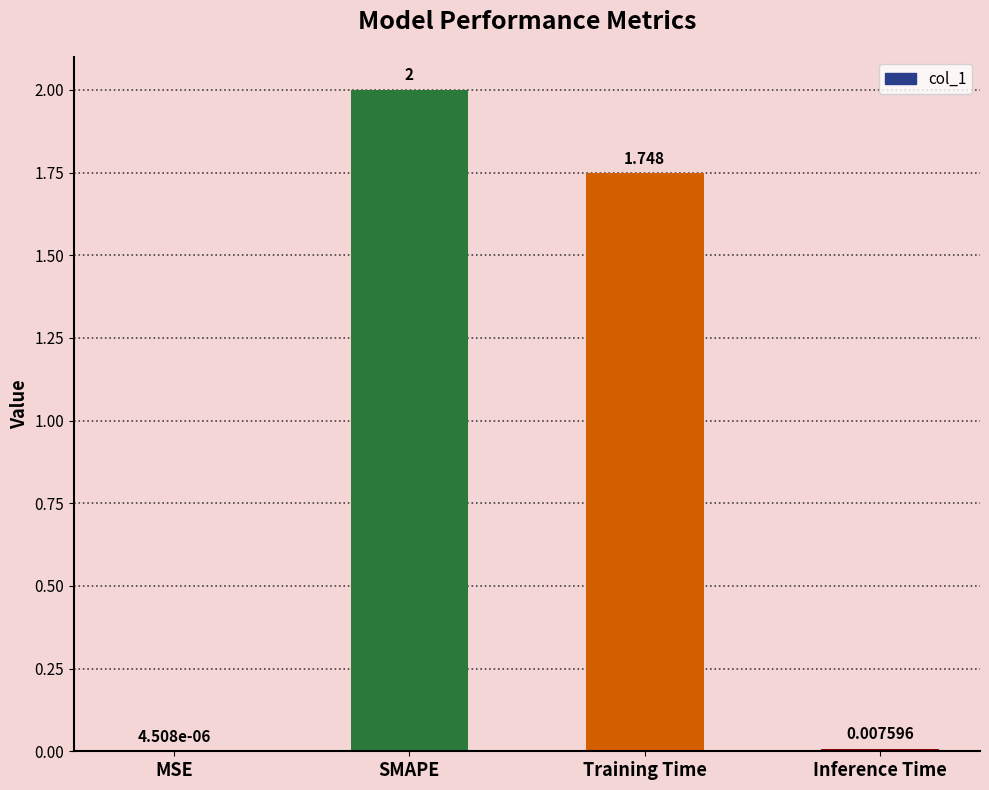

True or false: the data shows 3.1 at Training Time.

False